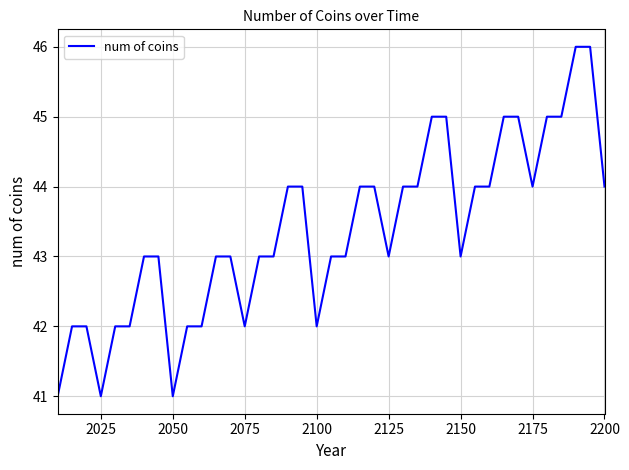

What is the minimum value shown in the chart?

41